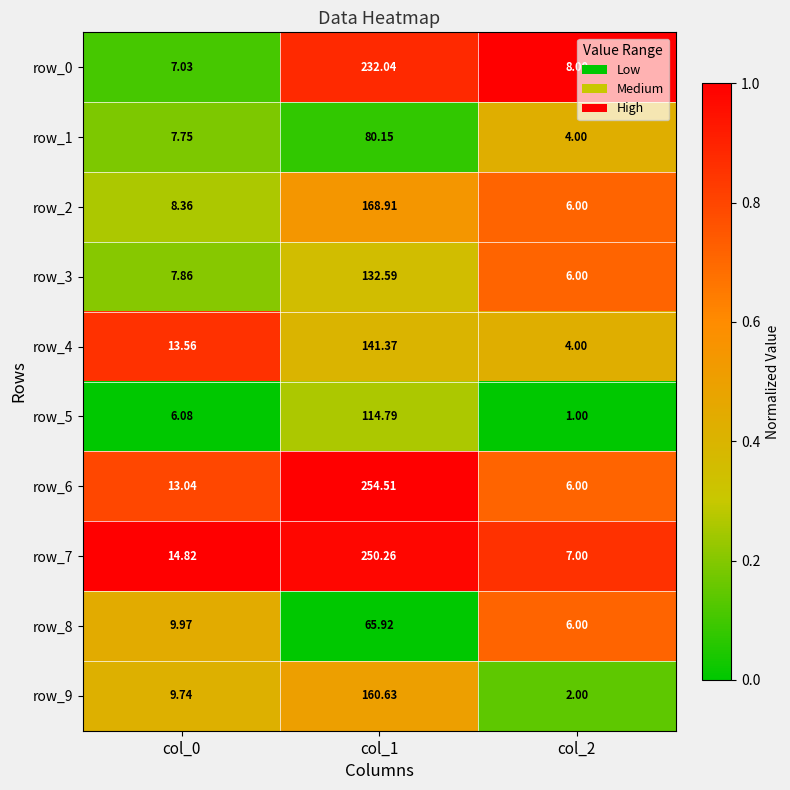

True or false: row_0 has a value of 1.5 at col_2.

False